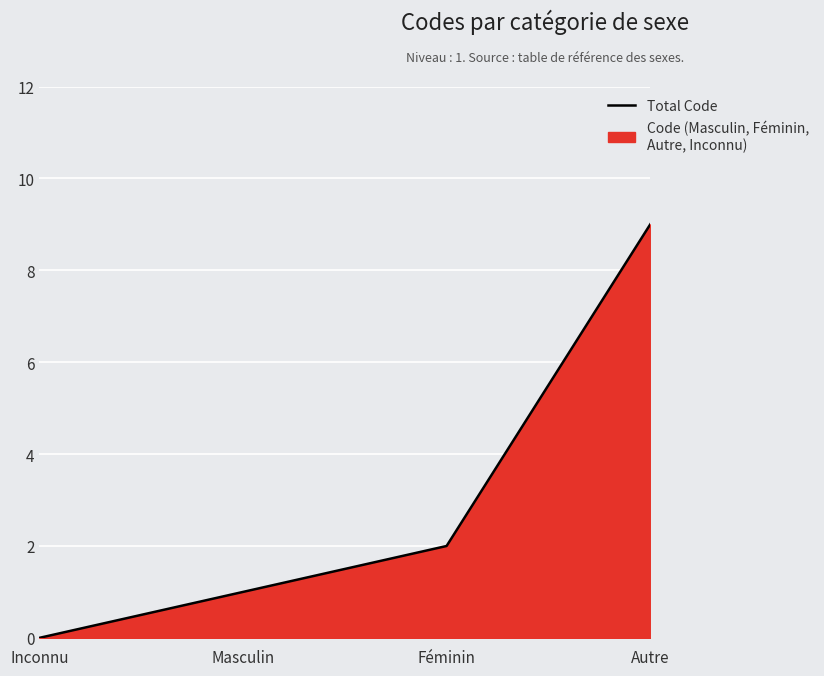

How many lines are shown in the chart?

1